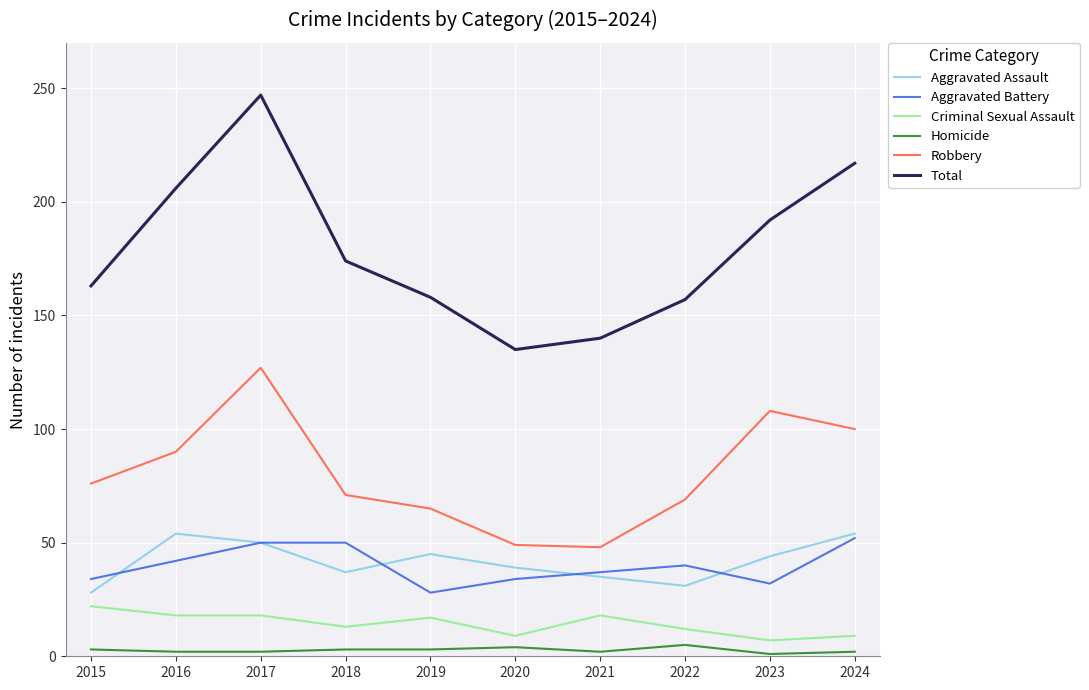

Which series has the widest spread of values?

Total